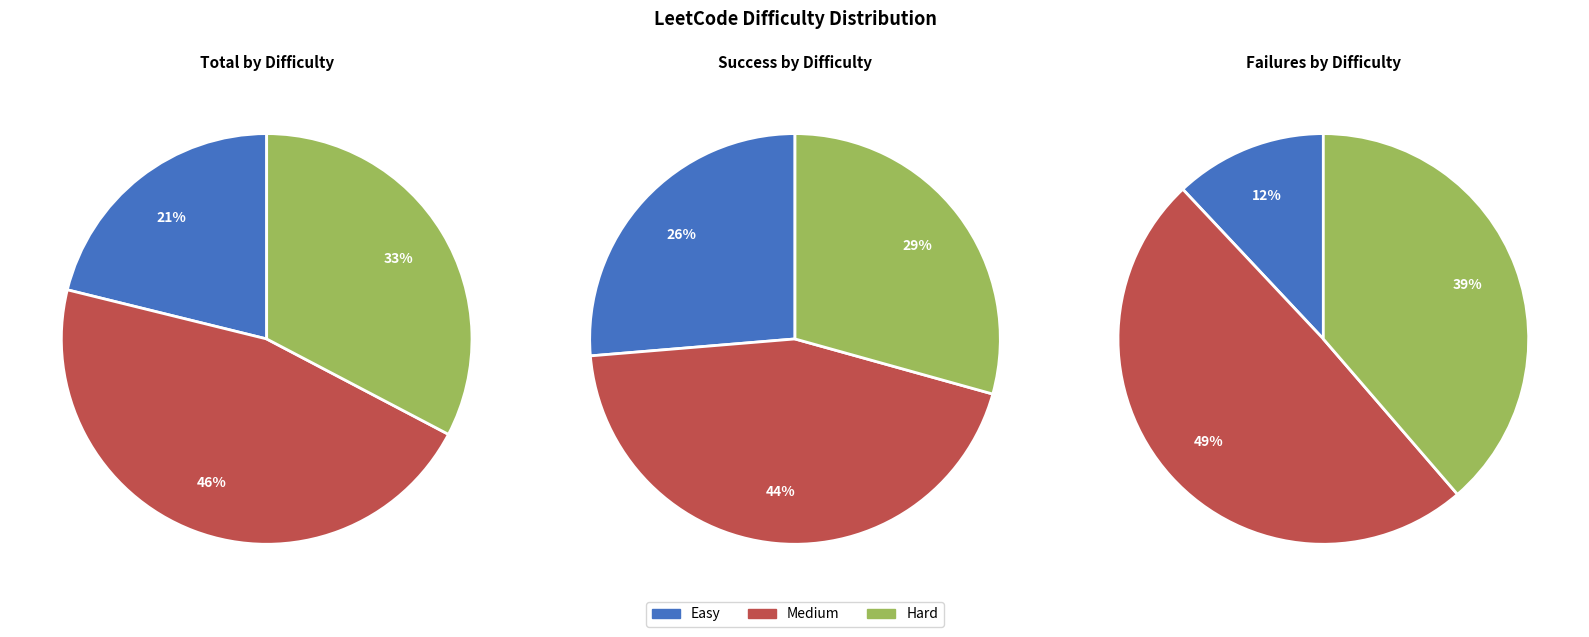

To the nearest percent, what is the difference between the Easy and Medium slice percentages?

25%